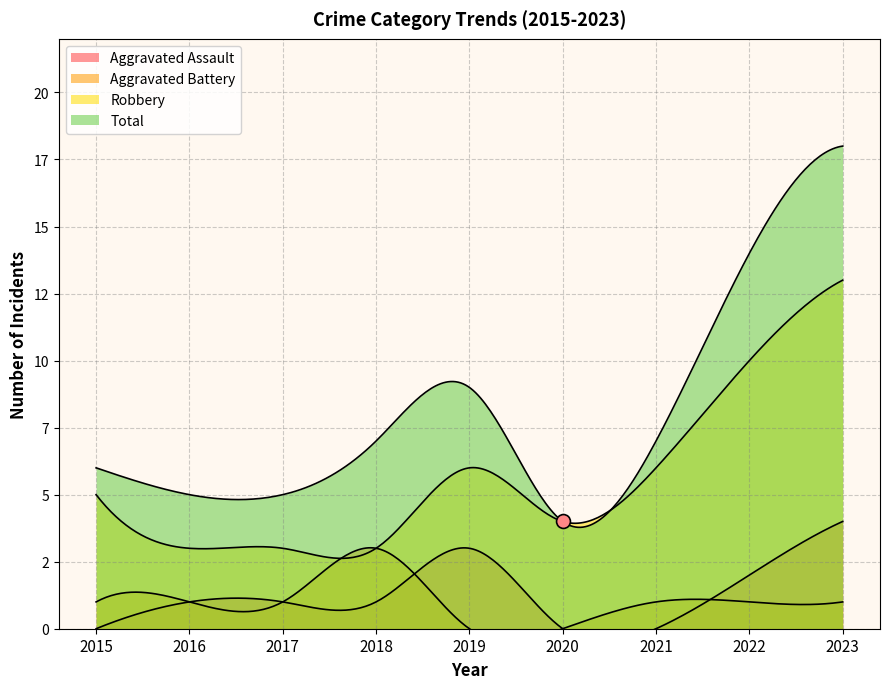

Between 2019 and 2021, which is larger?

2019